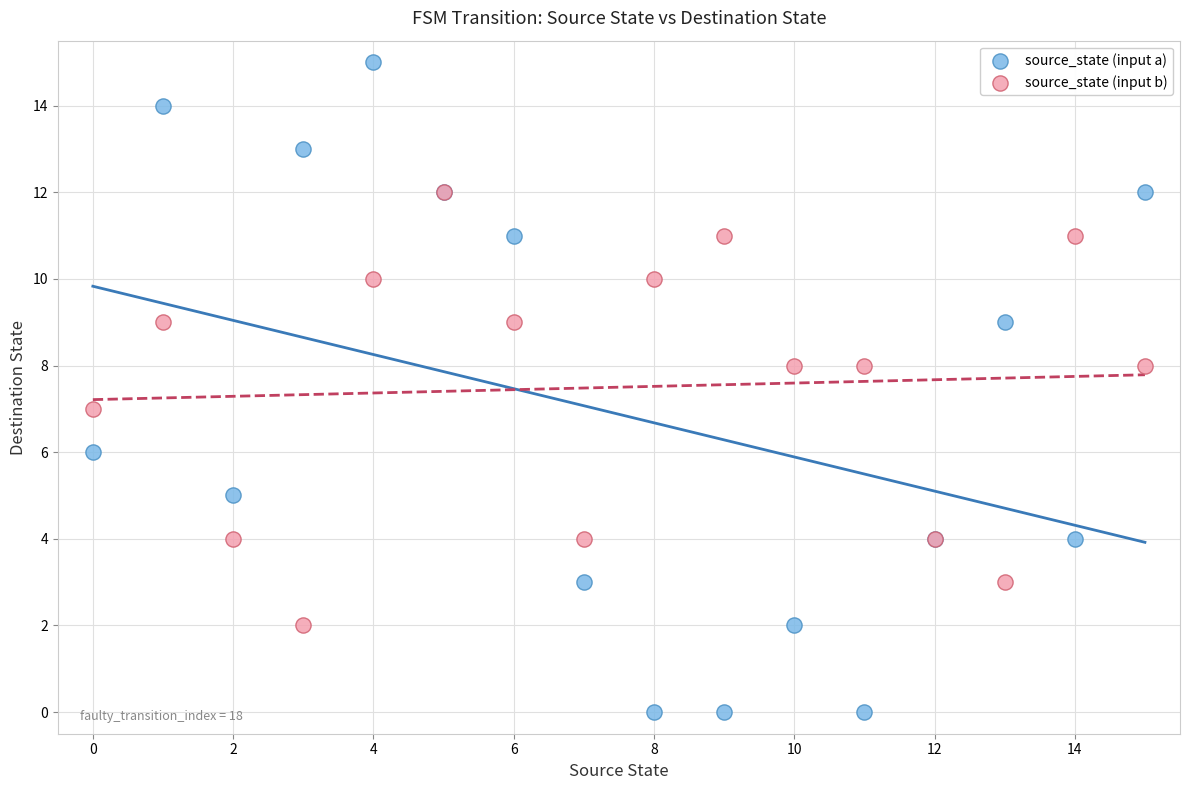

Which series contains the highest Y value?

source_state (input a)